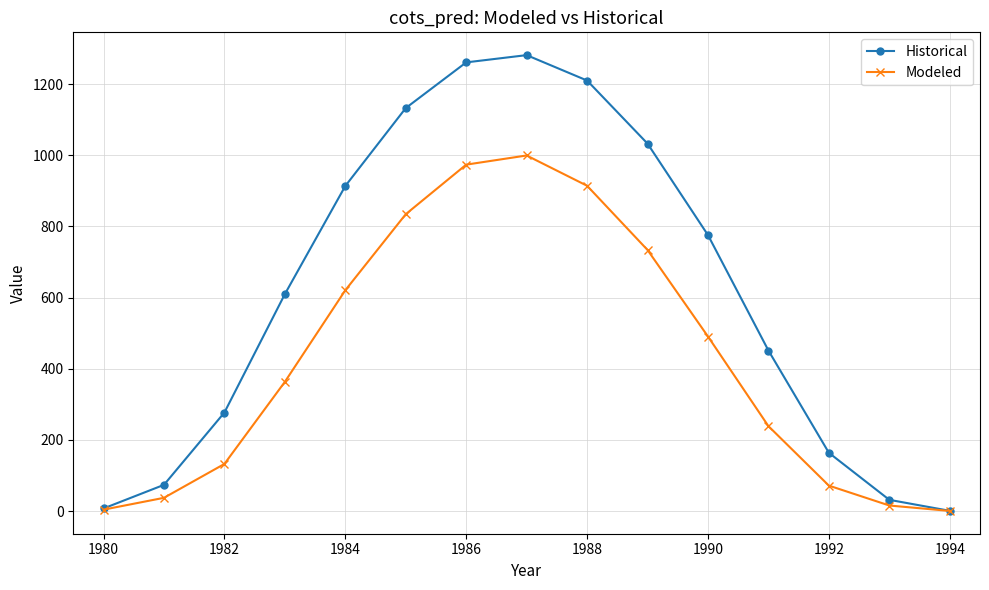

True or false: Historical has more than 2 points higher than both neighbors.

False